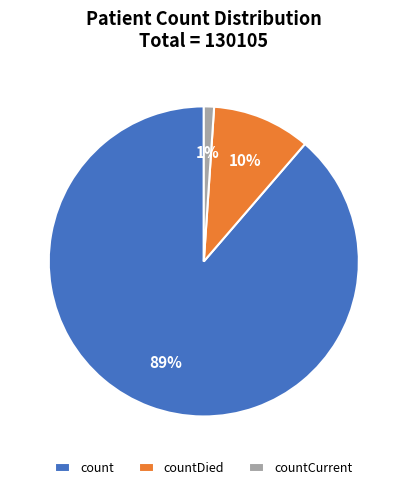

Count the number of slices in the pie.

3